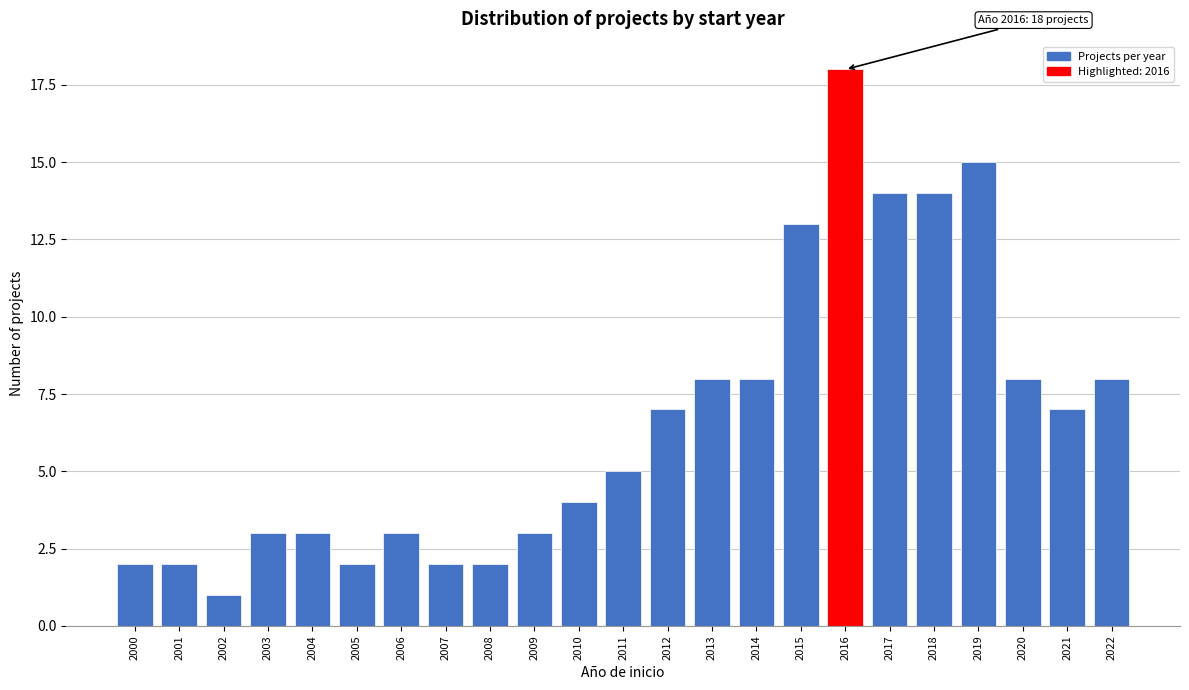

Reading left to right, what are all the values shown in this chart?

2	2	1	3	3	2	3	2	2	3	4	5	7	8	8	13	18	14	14	15	8	7	8